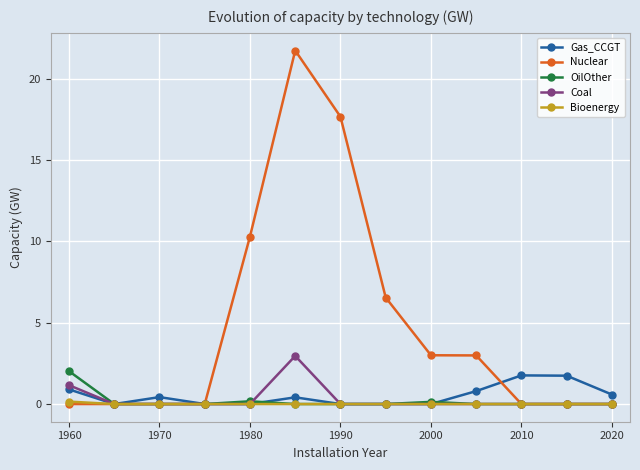

True or false: Coal has more than 0 points higher than both neighbors.

True